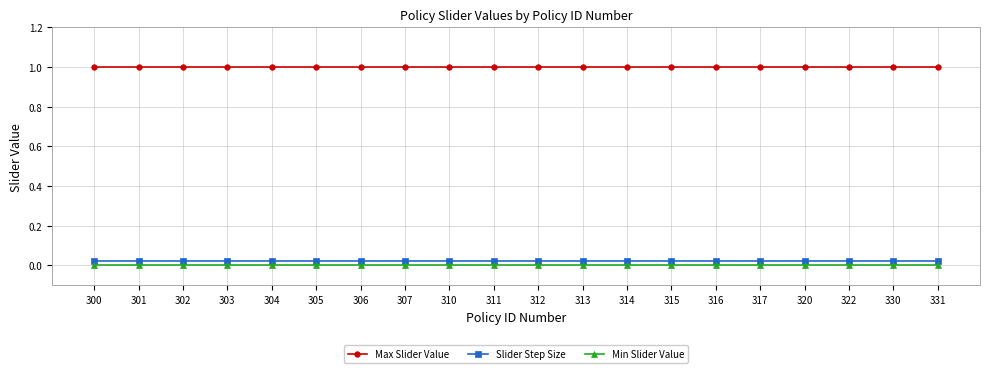

Which series has the largest total across all categories?

Max Slider Value